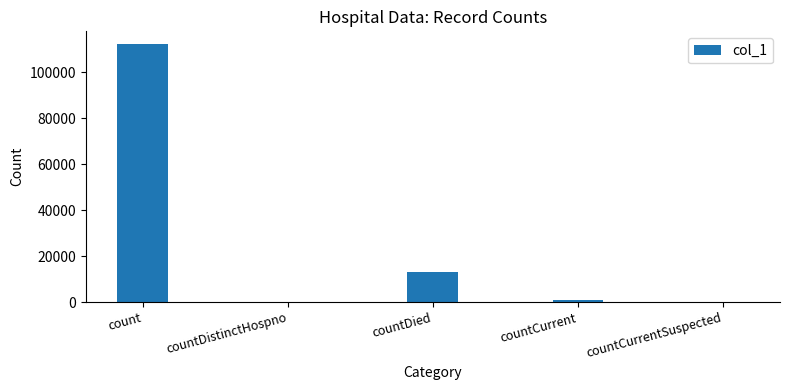

What is the sum of the values at count and countDied?

125417